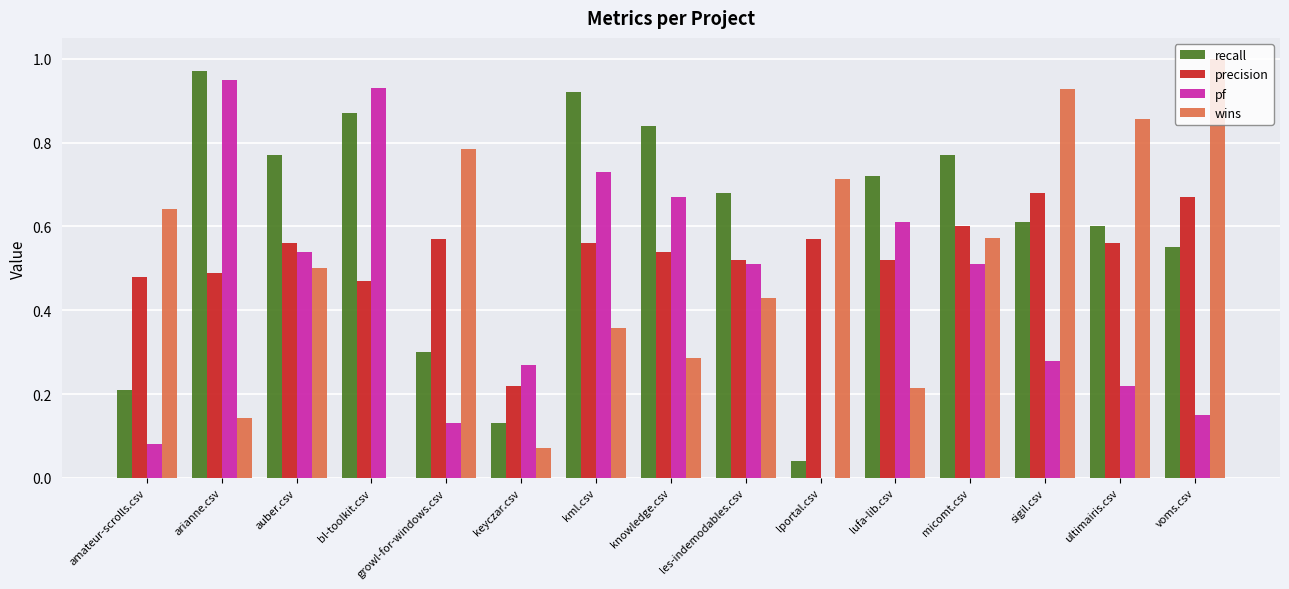

Count the number of categories in the chart.

15